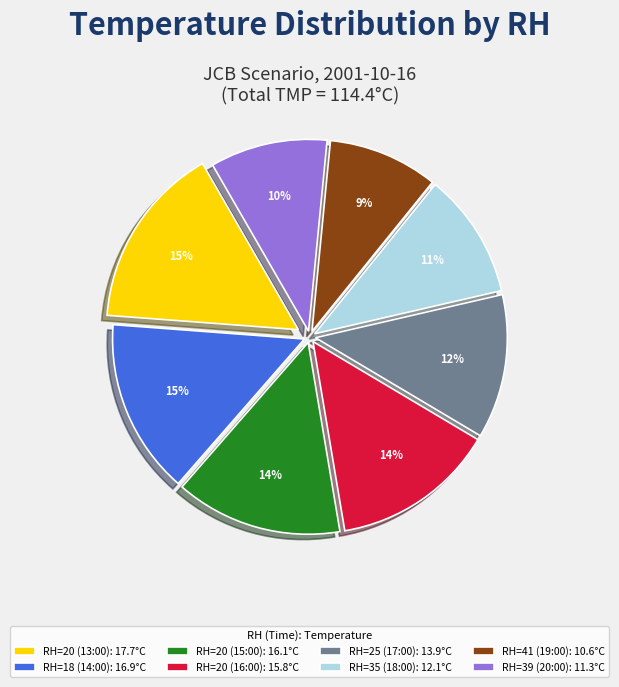

Do RH=18 (14:00) and RH=20 (16:00) together represent more than half of the pie?

No